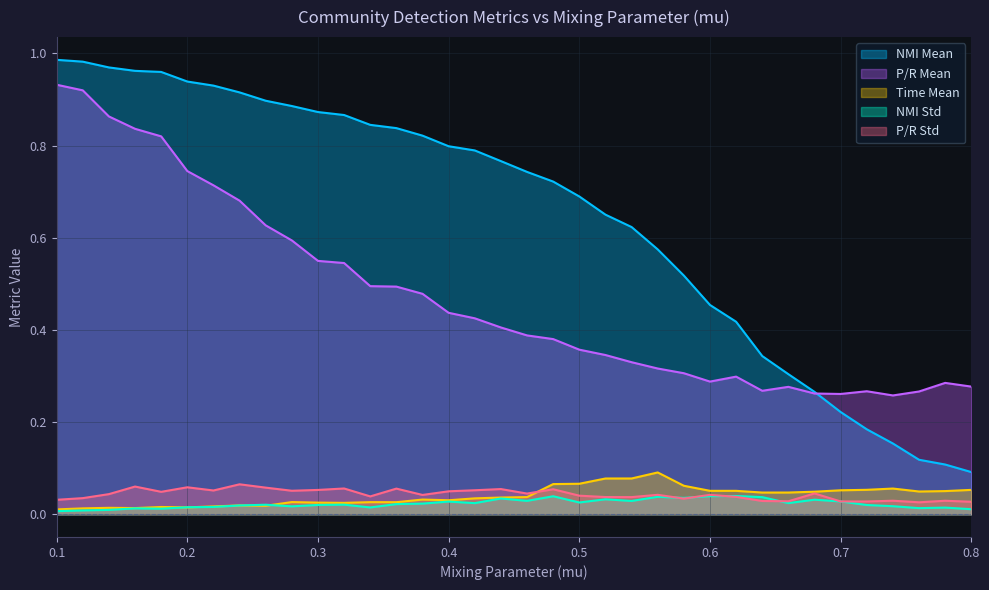

How many interior local valleys does the p/r_std series have?

11